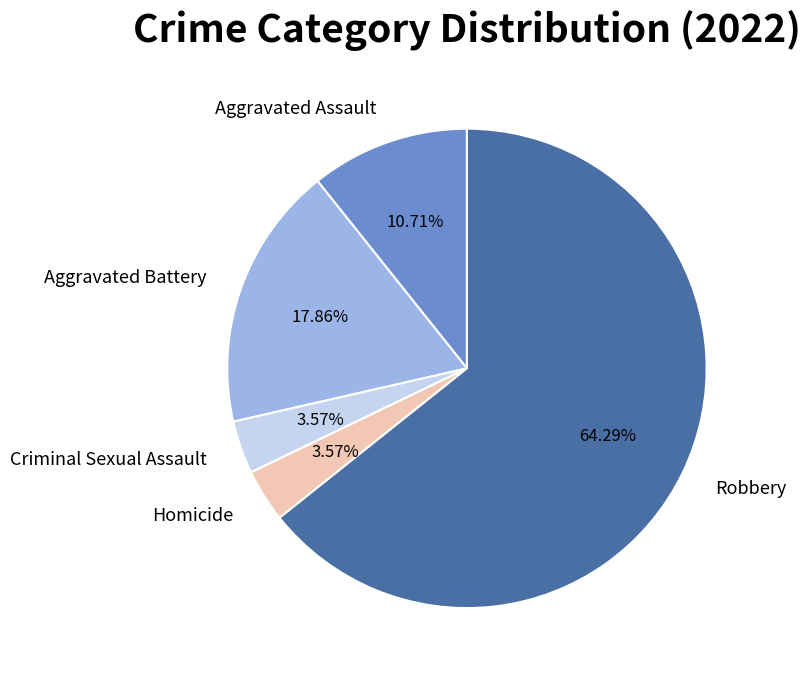

Between Aggravated Battery and Aggravated Assault, which is larger?

Aggravated Battery